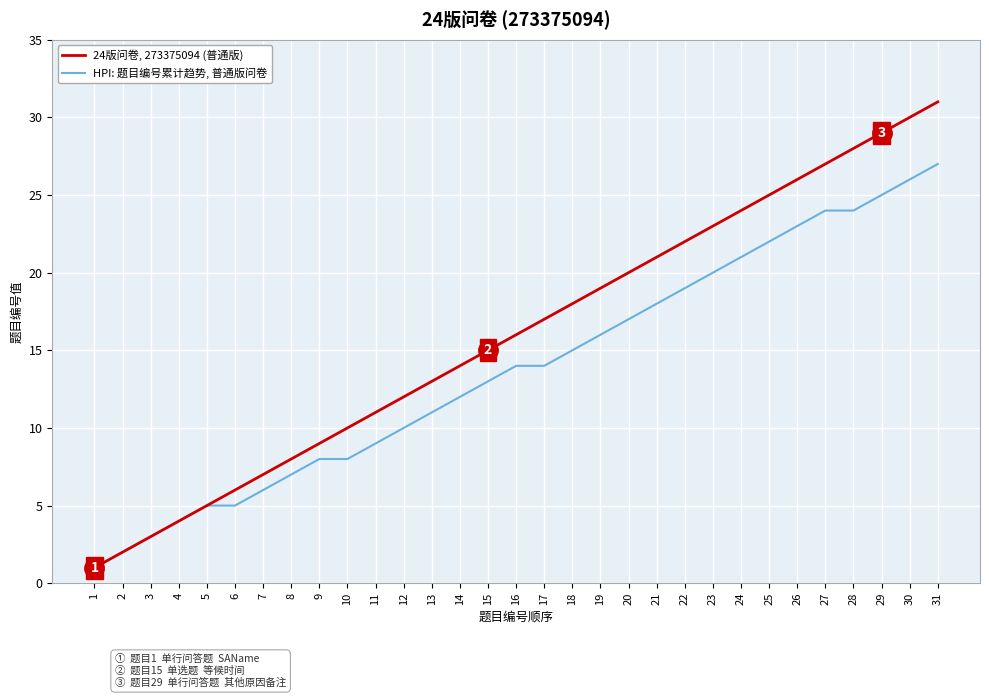

What is the spread (max minus min) of values at 14?

2